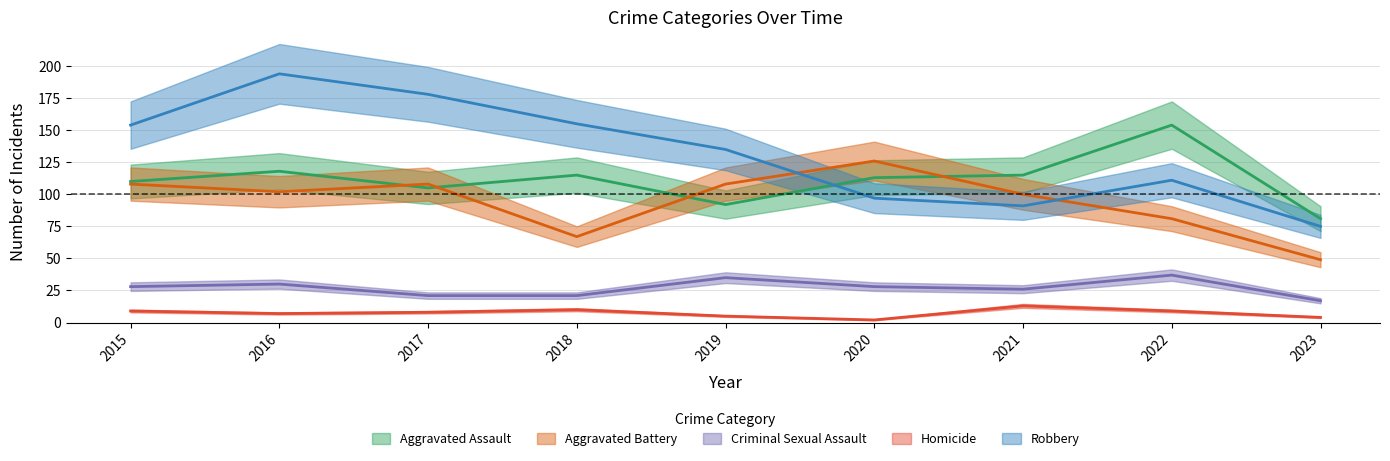

Reading left to right, what are all the values shown in this chart?

Aggravated Assault: 2015=110	2016=118	2017=105	2018=115	2019=92	2020=113	2021=115	2022=154	2023=81
Aggravated Battery: 2015=108	2016=102	2017=108	2018=67	2019=108	2020=126	2021=100	2022=81	2023=49
Criminal Sexual Assault: 2015=28	2016=30	2017=21	2018=21	2019=35	2020=28	2021=26	2022=37	2023=17
Homicide: 2015=9	2016=7	2017=8	2018=10	2019=5	2020=2	2021=13	2022=9	2023=4
Robbery: 2015=154	2016=194	2017=178	2018=155	2019=135	2020=97	2021=91	2022=111	2023=75